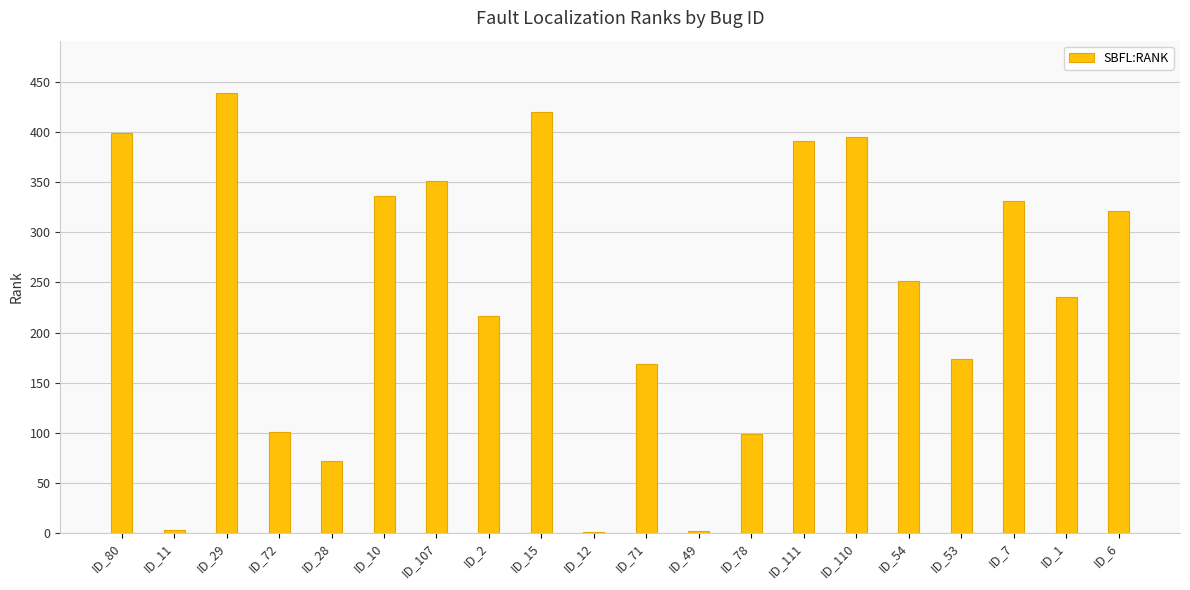

What is the change in value from ID_12 to ID_7?

+330